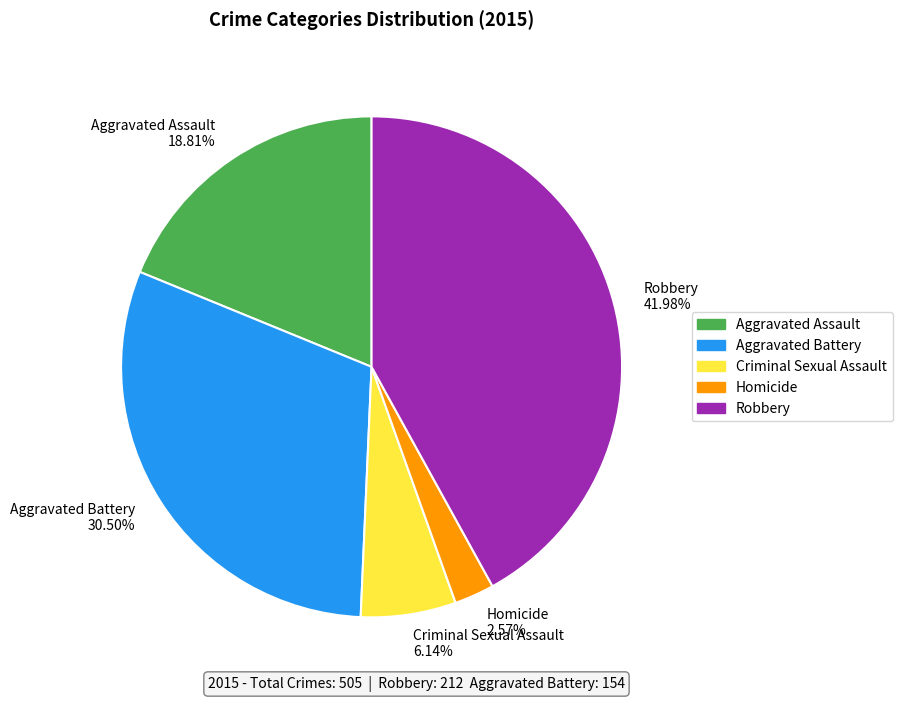

Which slice is the smallest?

Homicide